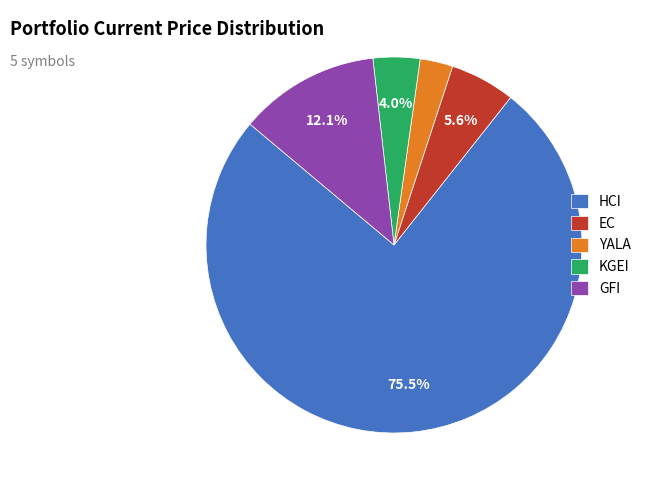

How many slices are in this pie chart?

5